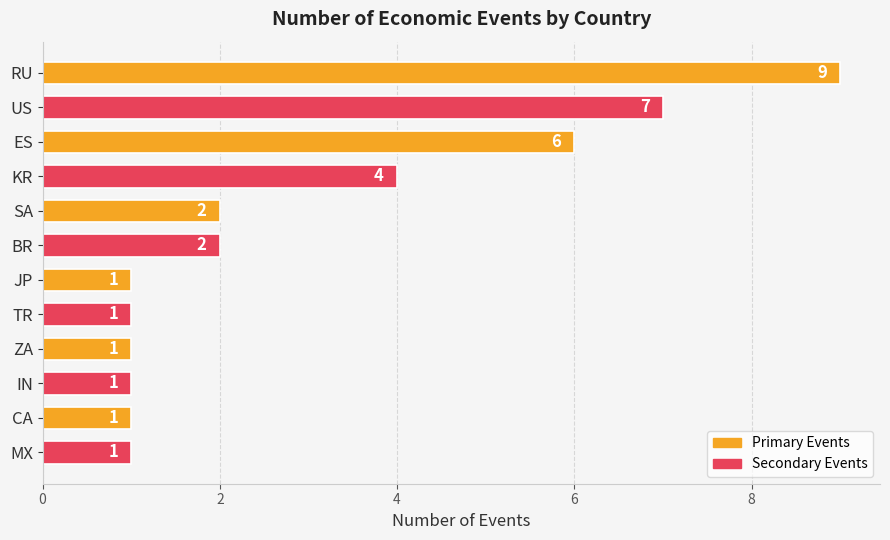

Count the number of data series in this chart.

1